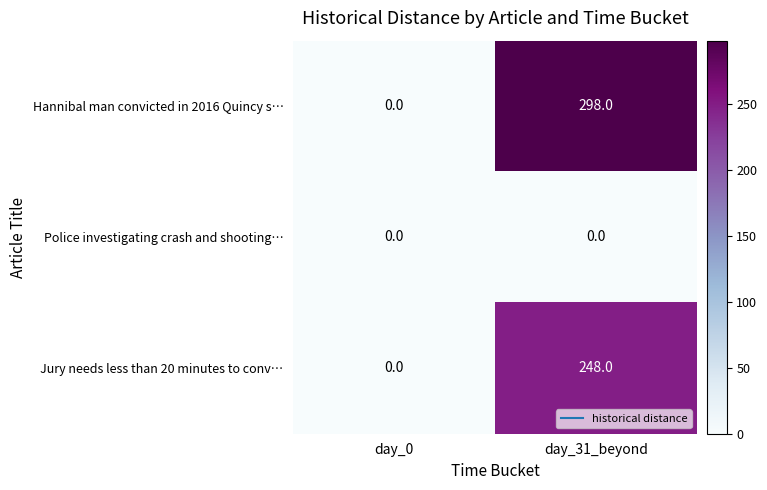

List the series in order of their overall mean, highest first.

Hannibal man convicted in 2016 Quincy s…, Jury needs less than 20 minutes to conv…, Police investigating crash and shooting…